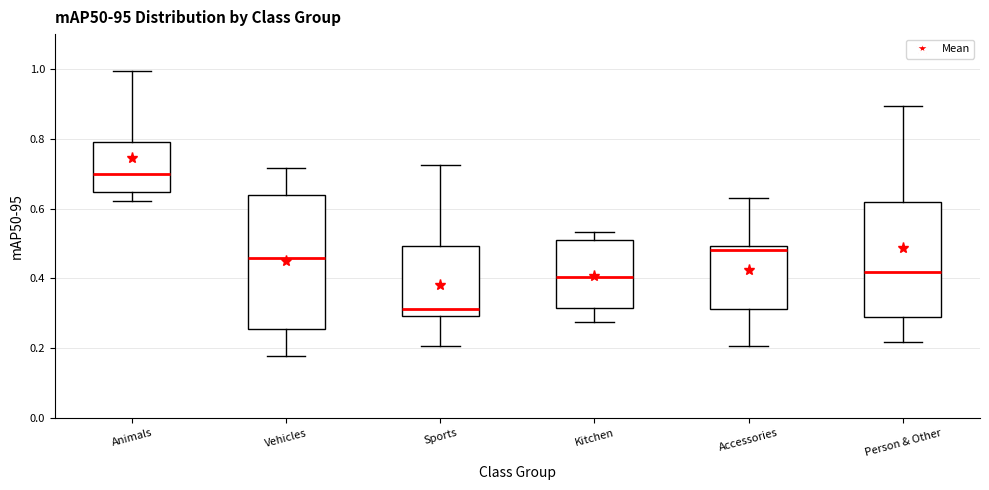

Reading left to right, transcribe this box plot: for each box, give where its median line is, the range the box spans, and where its two whiskers end, as read against the y-axis. The values are not printed on the chart, so give them approximately, as read against the axis.

Animals: median 0.70, box 0.64 to 0.80, whiskers 0.62 to 1.00
Vehicles: median 0.46, box 0.26 to 0.64, whiskers 0.18 to 0.72
Sports: median 0.32, box 0.30 to 0.50, whiskers 0.20 to 0.72
Kitchen: median 0.40, box 0.32 to 0.52, whiskers 0.28 to 0.54
Accessories: median 0.48, box 0.32 to 0.50, whiskers 0.20 to 0.64
Person & Other: median 0.42, box 0.28 to 0.62, whiskers 0.22 to 0.90